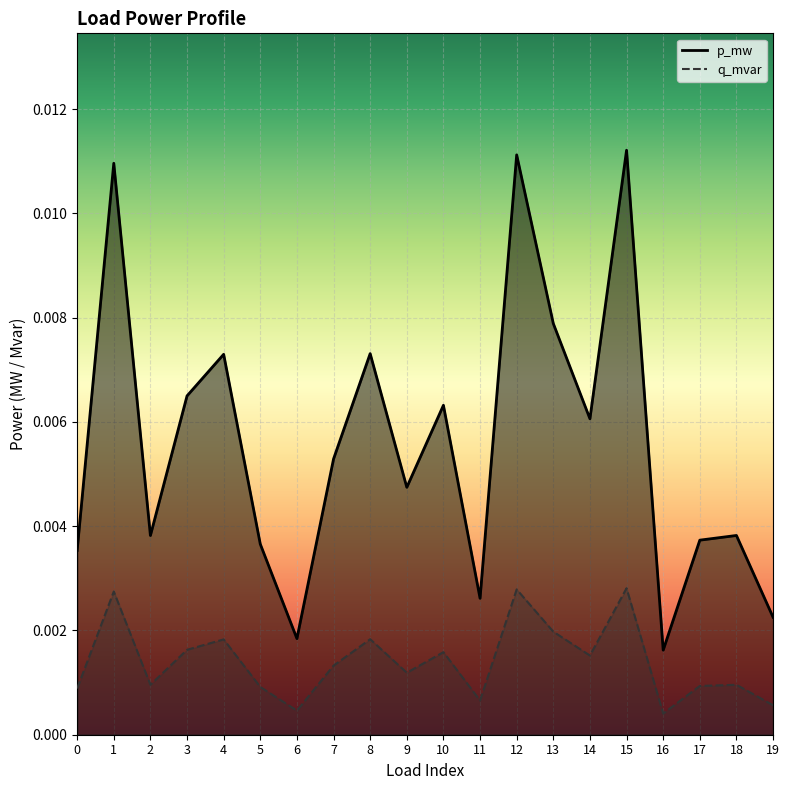

True or false: q_mvar and p_mw cross at least once.

False